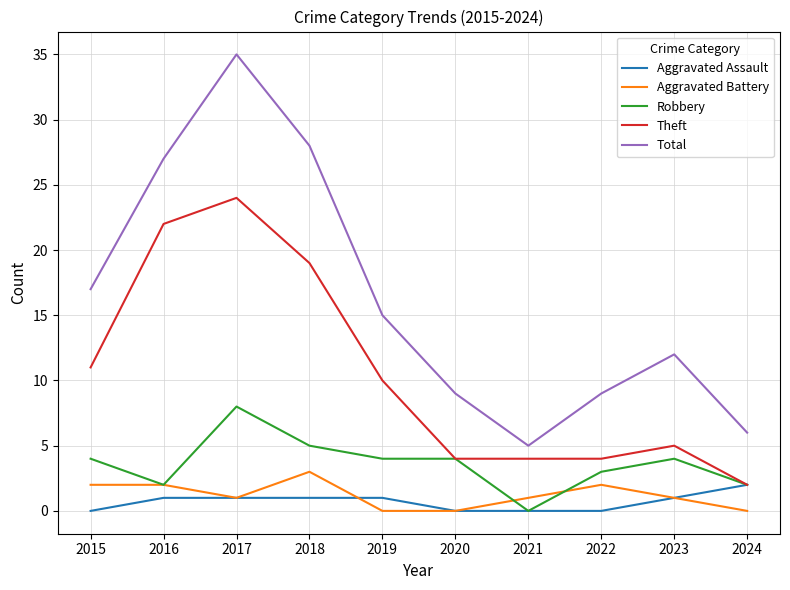

Is it true that Aggravated Battery equals 0 at 2019?

True